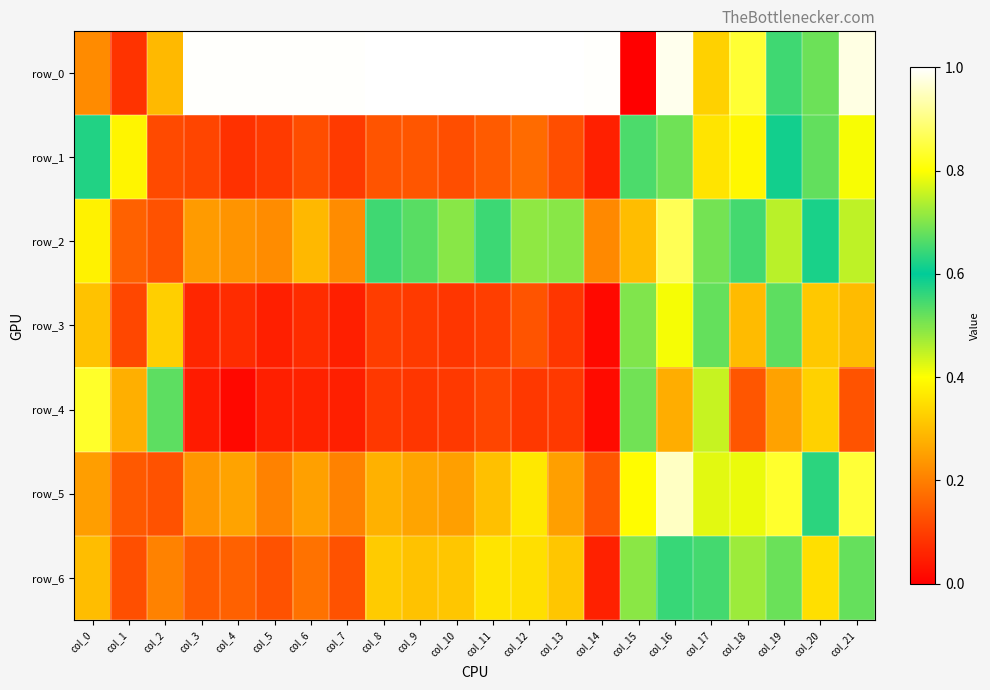

What is the difference between the maximum and second lowest values in the row_4 series?

0.8